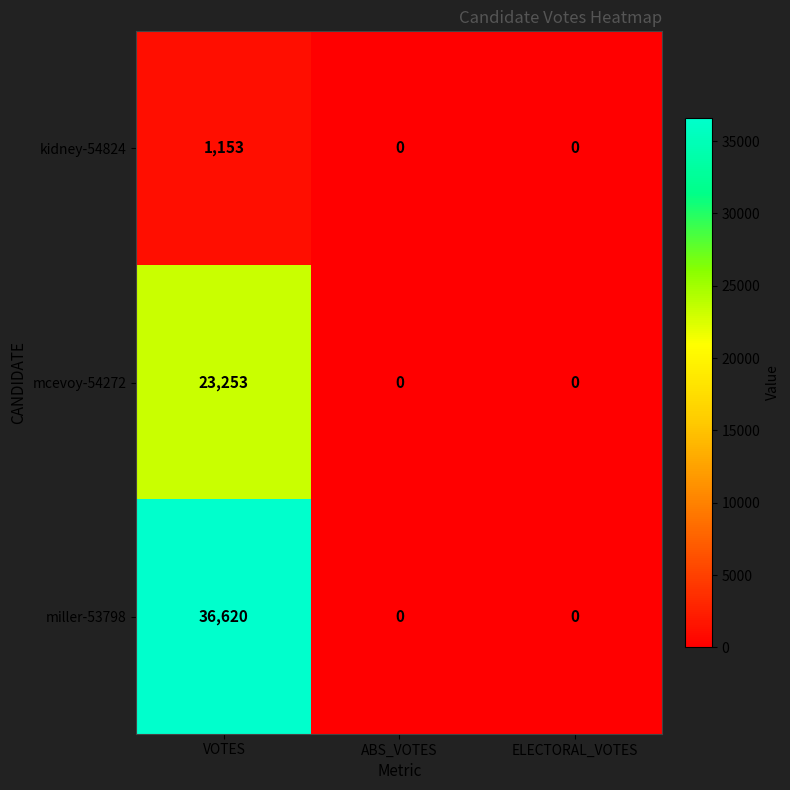

How many categories are shown in the chart?

3